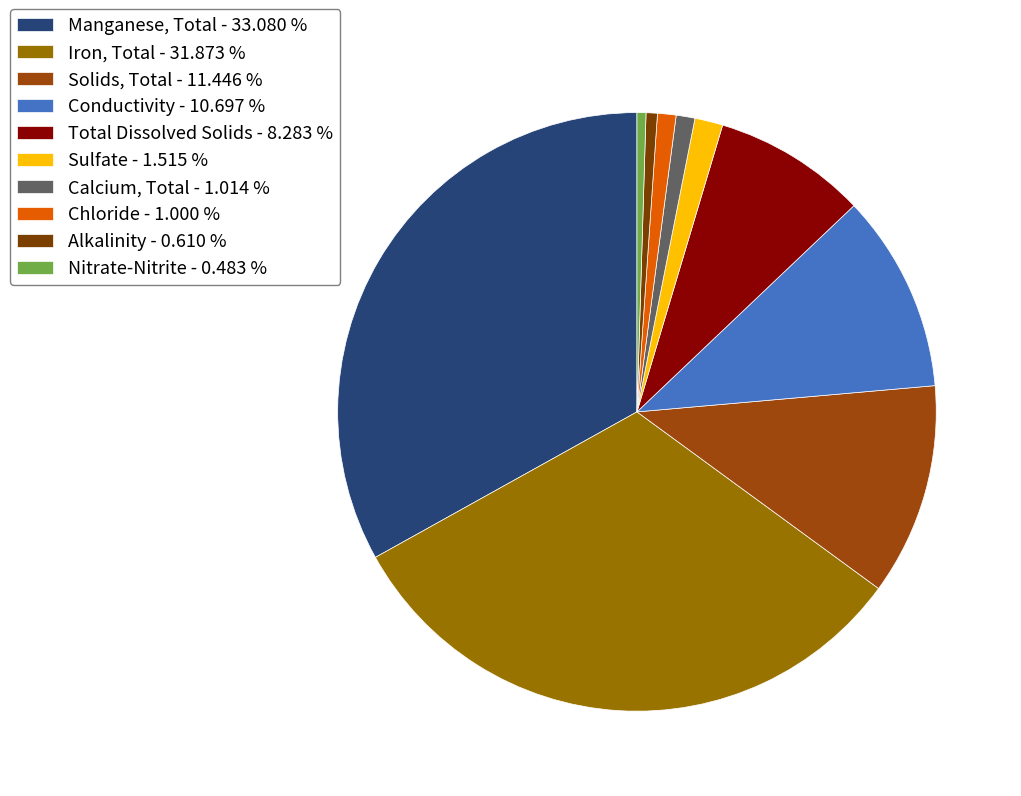

Which slice is the largest?

Manganese, Total - 33.080 %